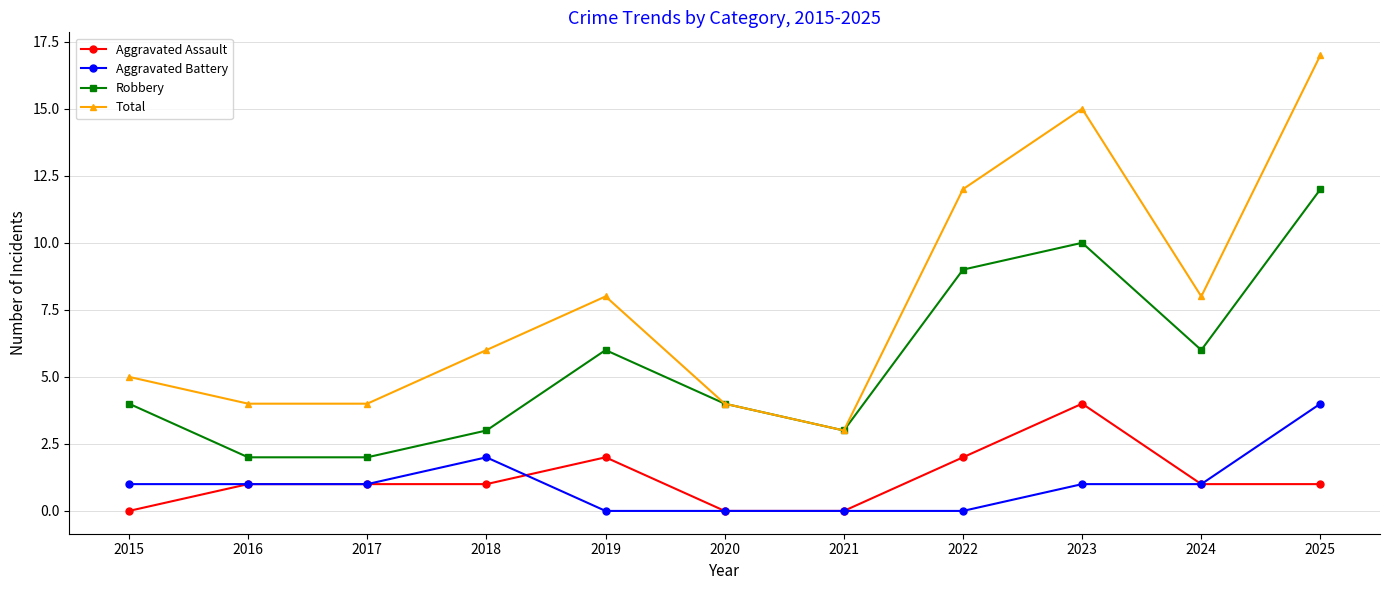

Reading left to right, transcribe all the data shown in this chart.

Aggravated Assault: 0	1	1	1	2	0	0	2	4	1	1
Aggravated Battery: 1	1	1	2	0	0	0	0	1	1	4
Robbery: 4	2	2	3	6	4	3	9	10	6	12
Total: 5	4	4	6	8	4	3	12	15	8	17